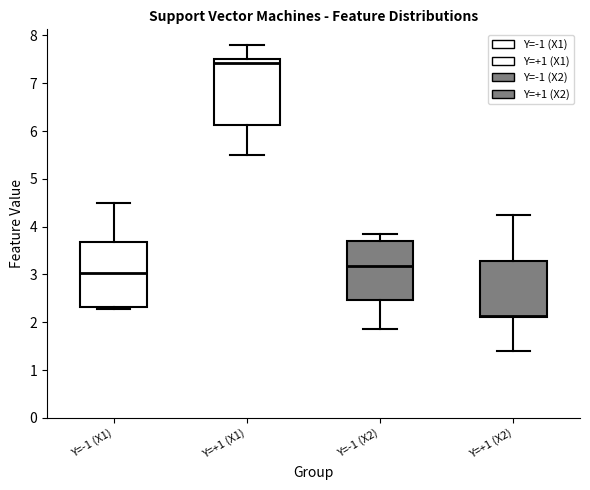

Which box has the lowest median line?

Y=+1 (X2)